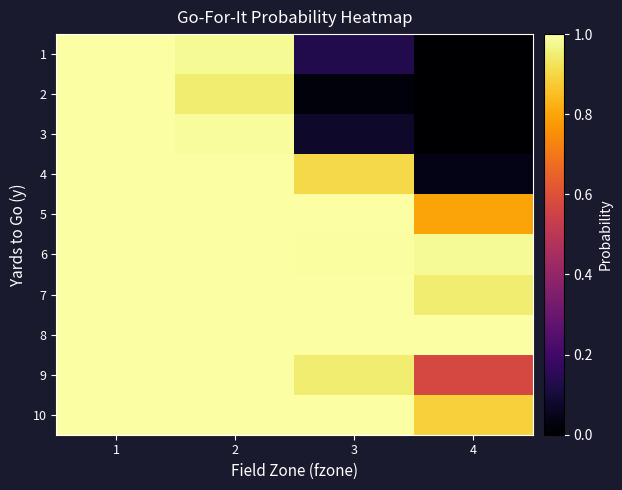

List the series in order of their peak value, highest first.

1, 2, 3, 4, 5, 7, 8, 9, 10, 6